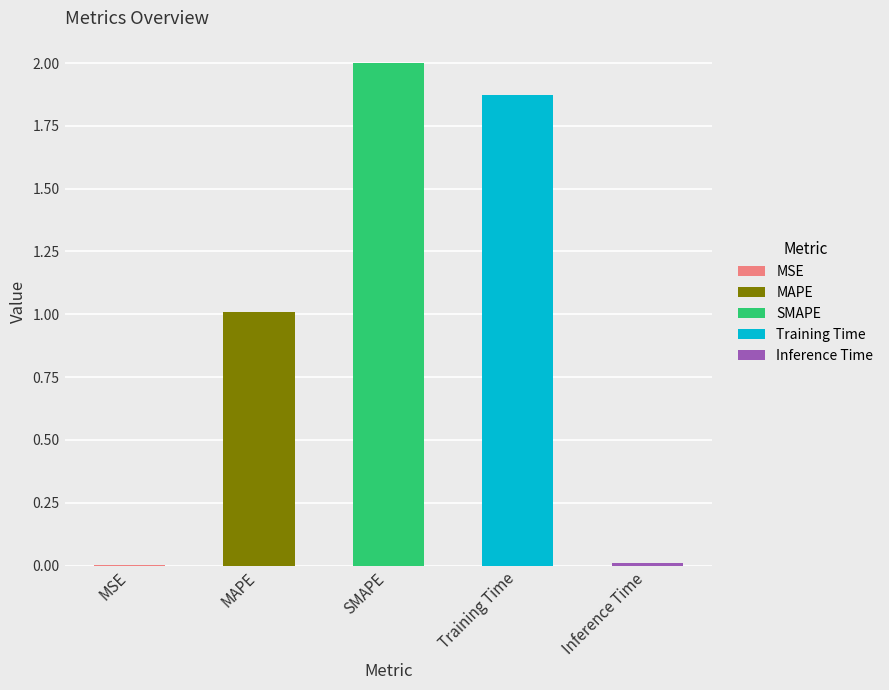

List the labels in order of value, largest first.

SMAPE, Training Time, MAPE, Inference Time, MSE